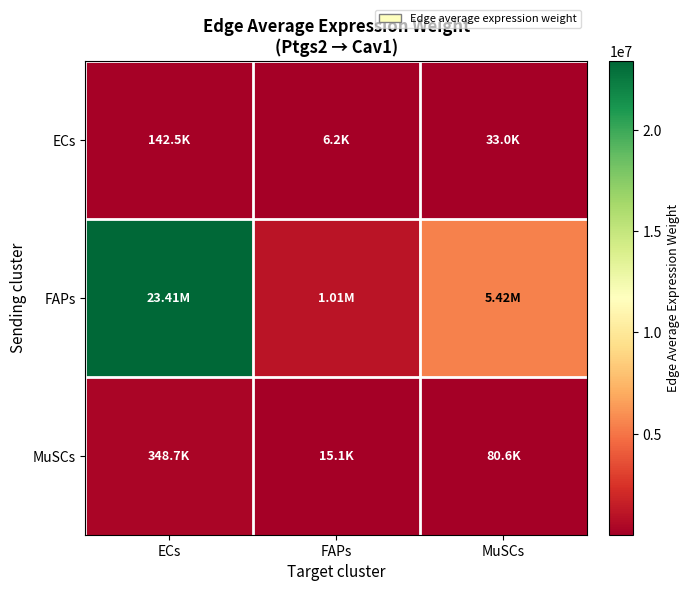

Count the number of data series in this chart.

3